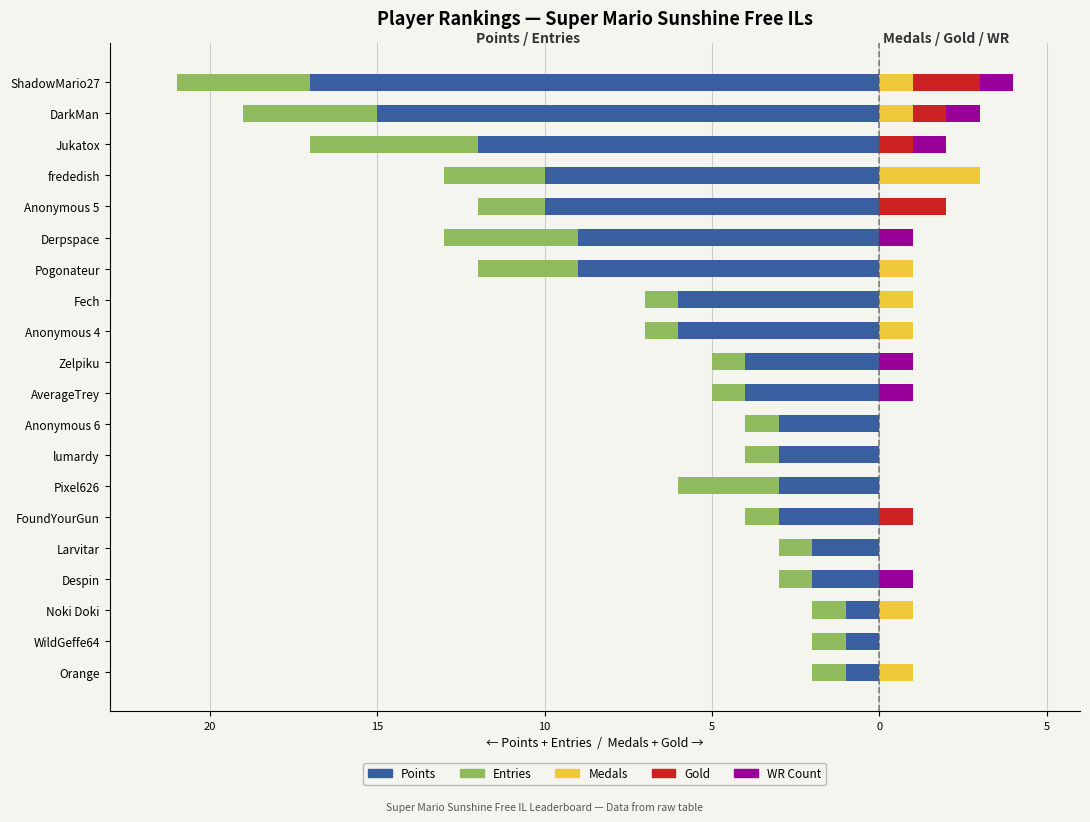

What is the sum of all Entries values?

-40